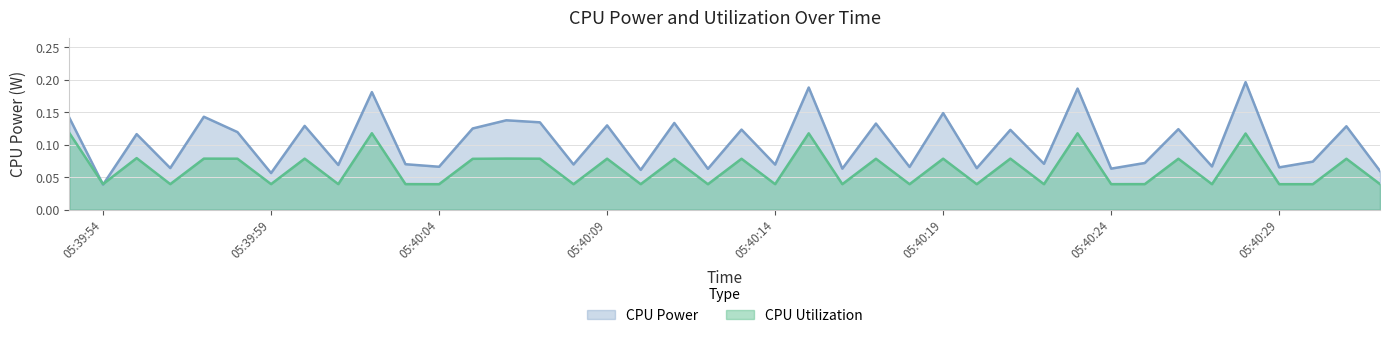

Which series has the widest spread of values?

CPU Power